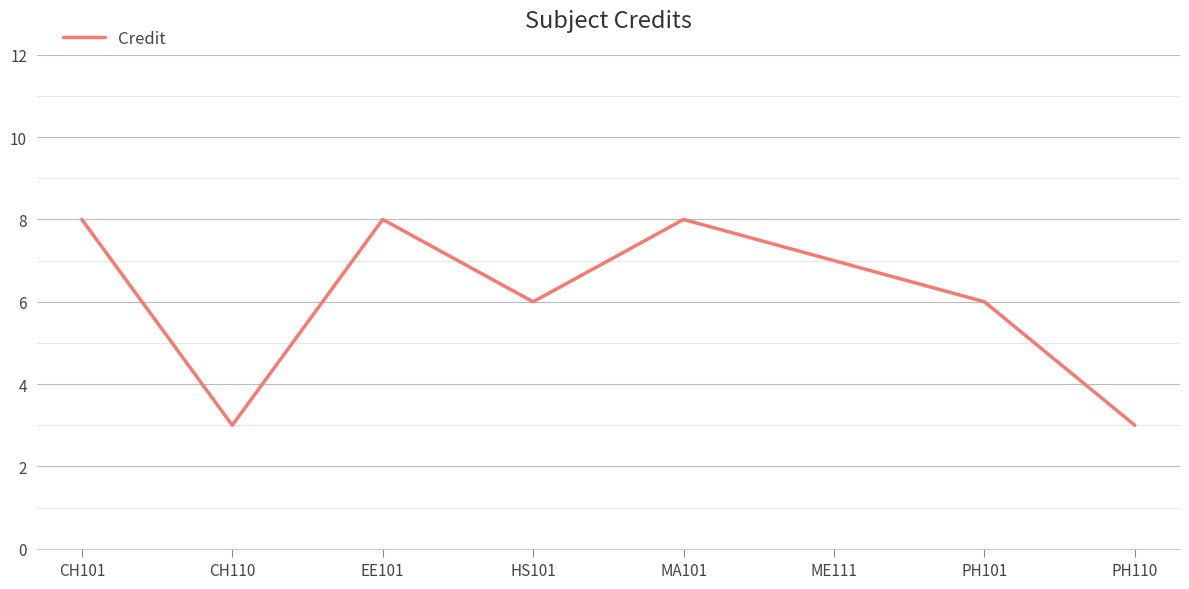

What is the change in value from MA101 to ME111?

-1